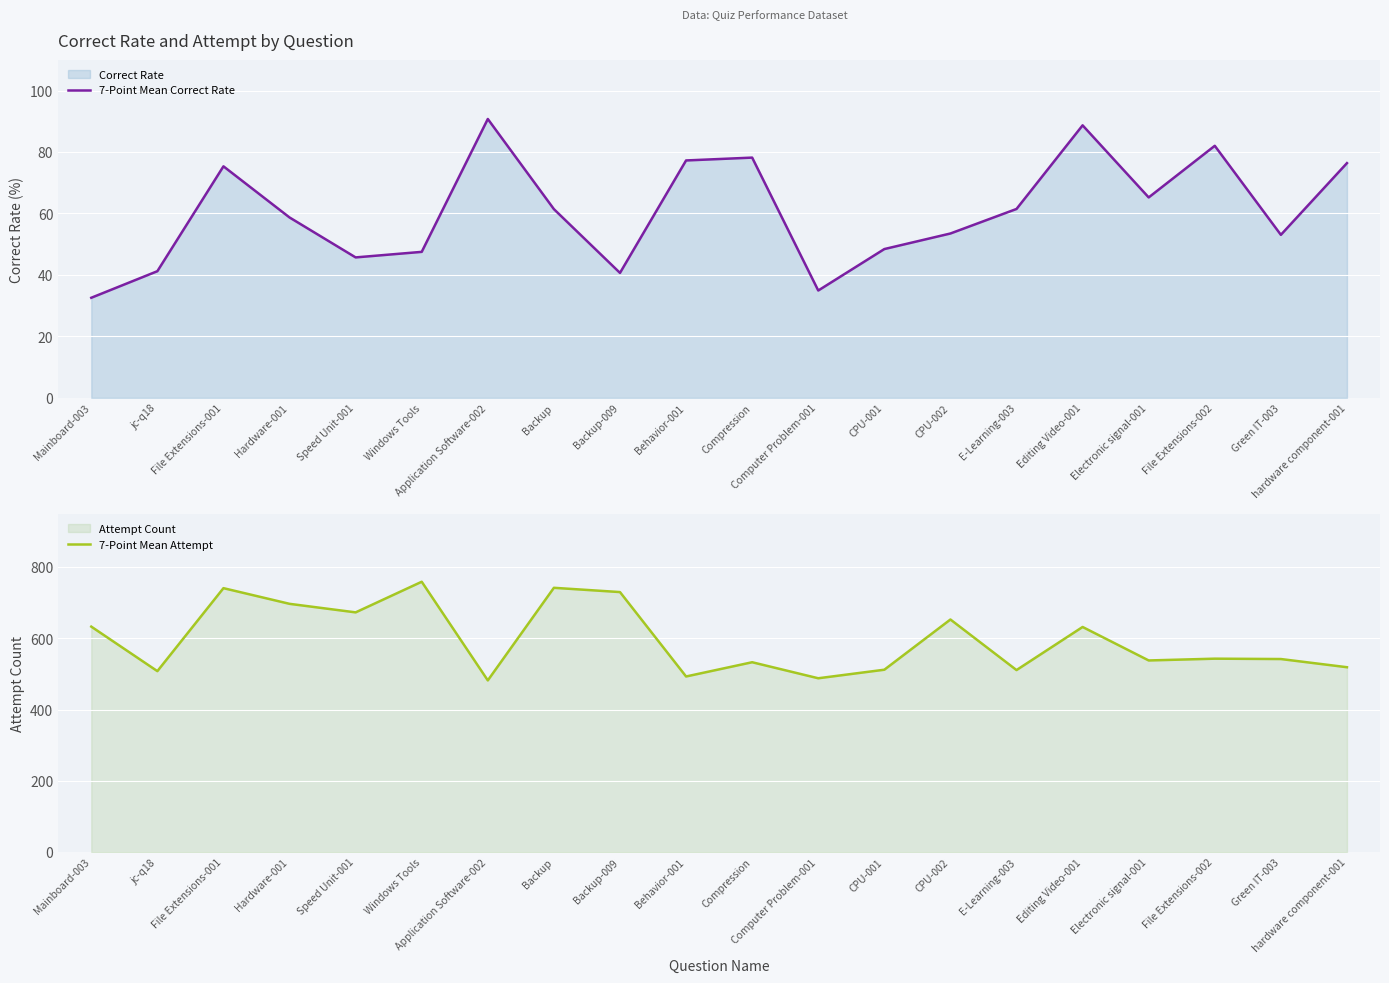

At which category does 7-Point Mean Correct Rate reach its first local peak?

File Extensions-001